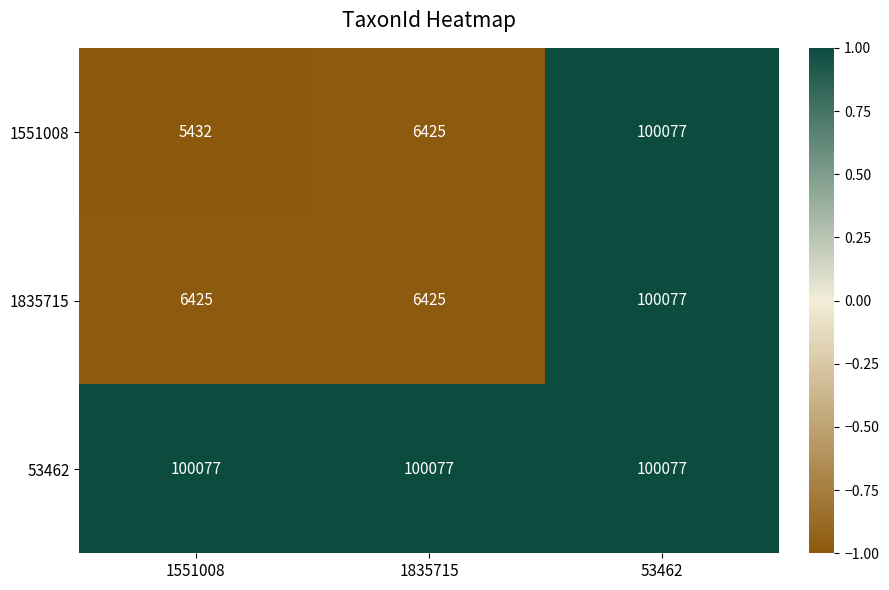

What is the approximate value of 1835715 at 1551008?

6425